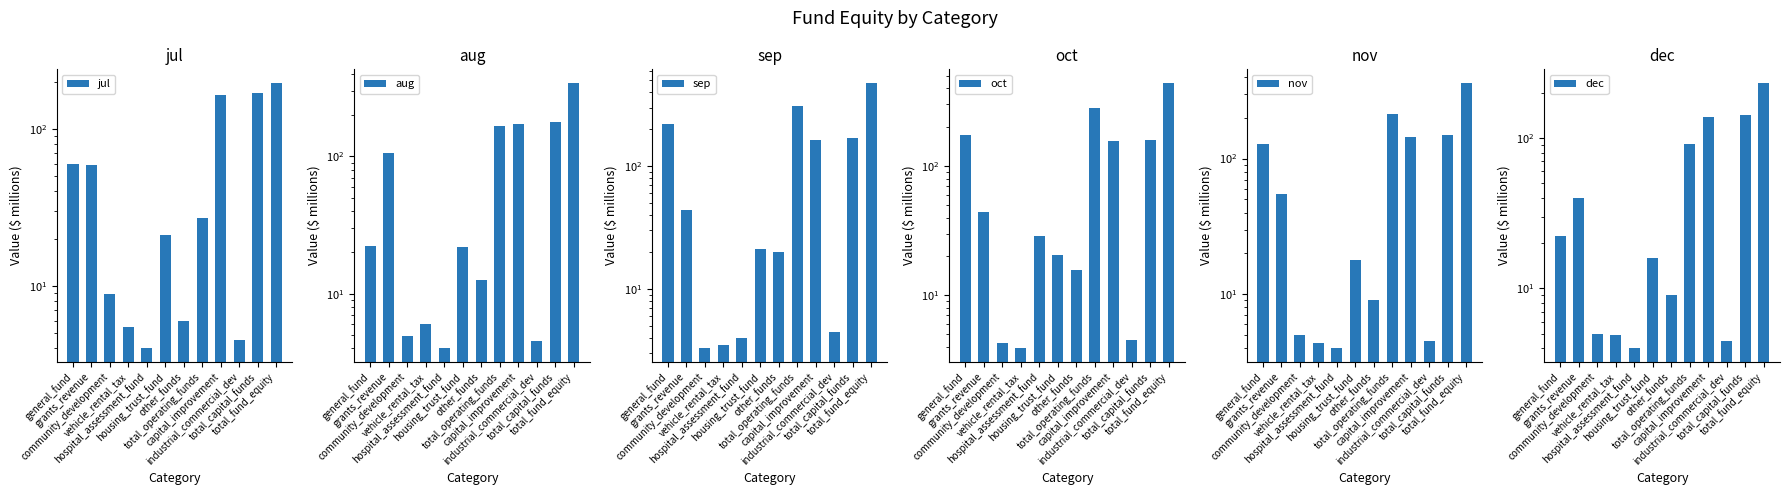

Which series has the largest range (max minus min)?

sep